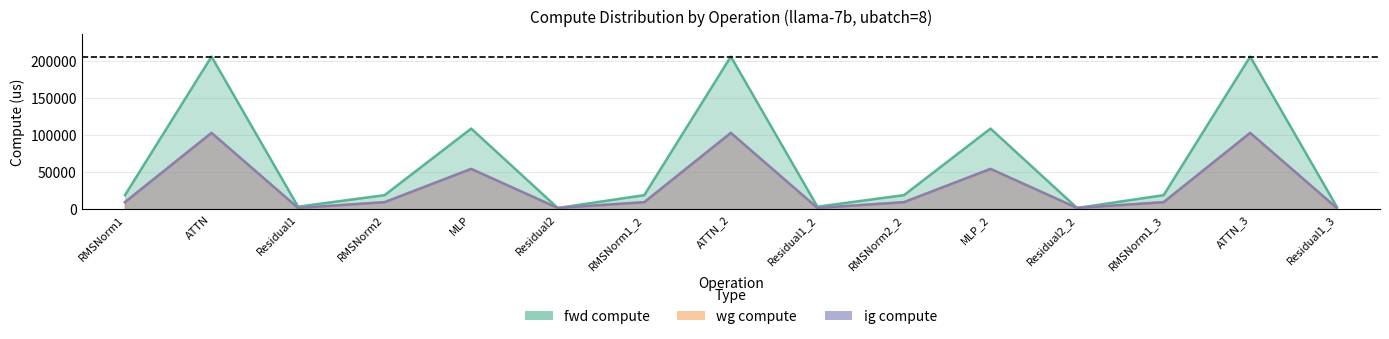

What is the average value of the wg compute series?

31588.7